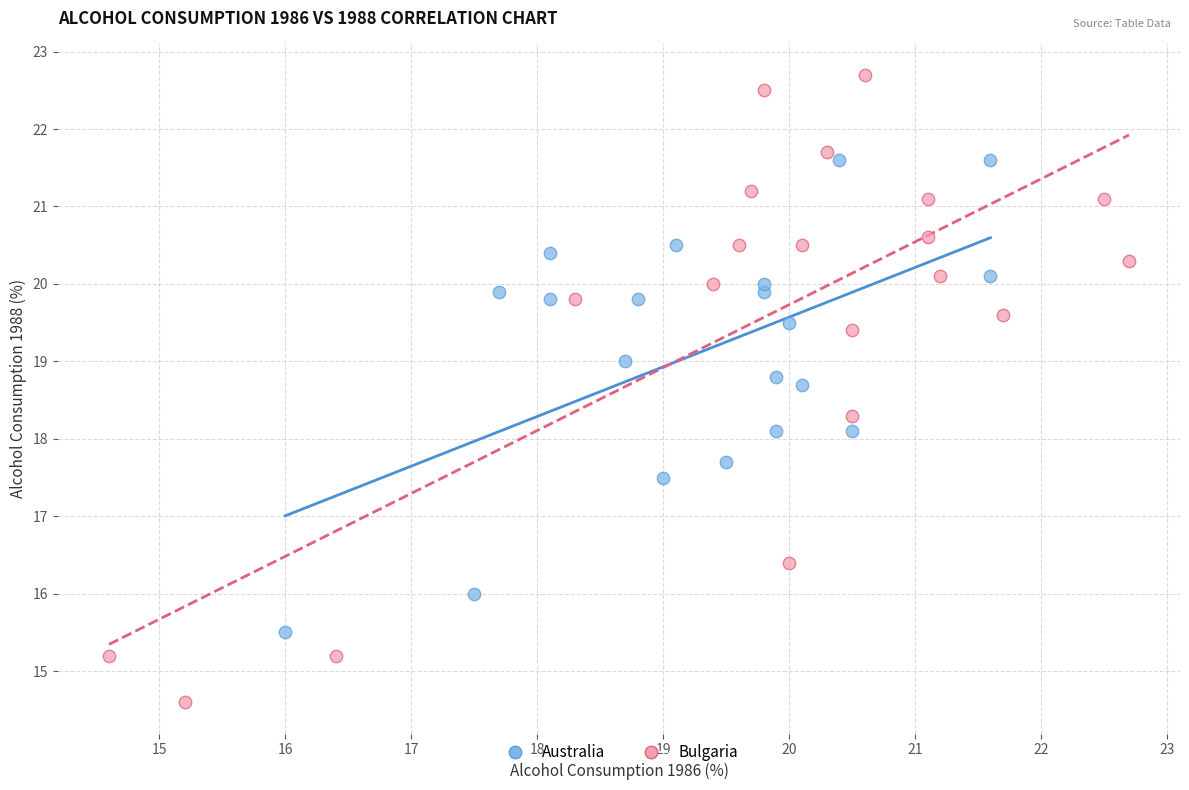

Which series has the largest Y range (max minus min)?

Bulgaria